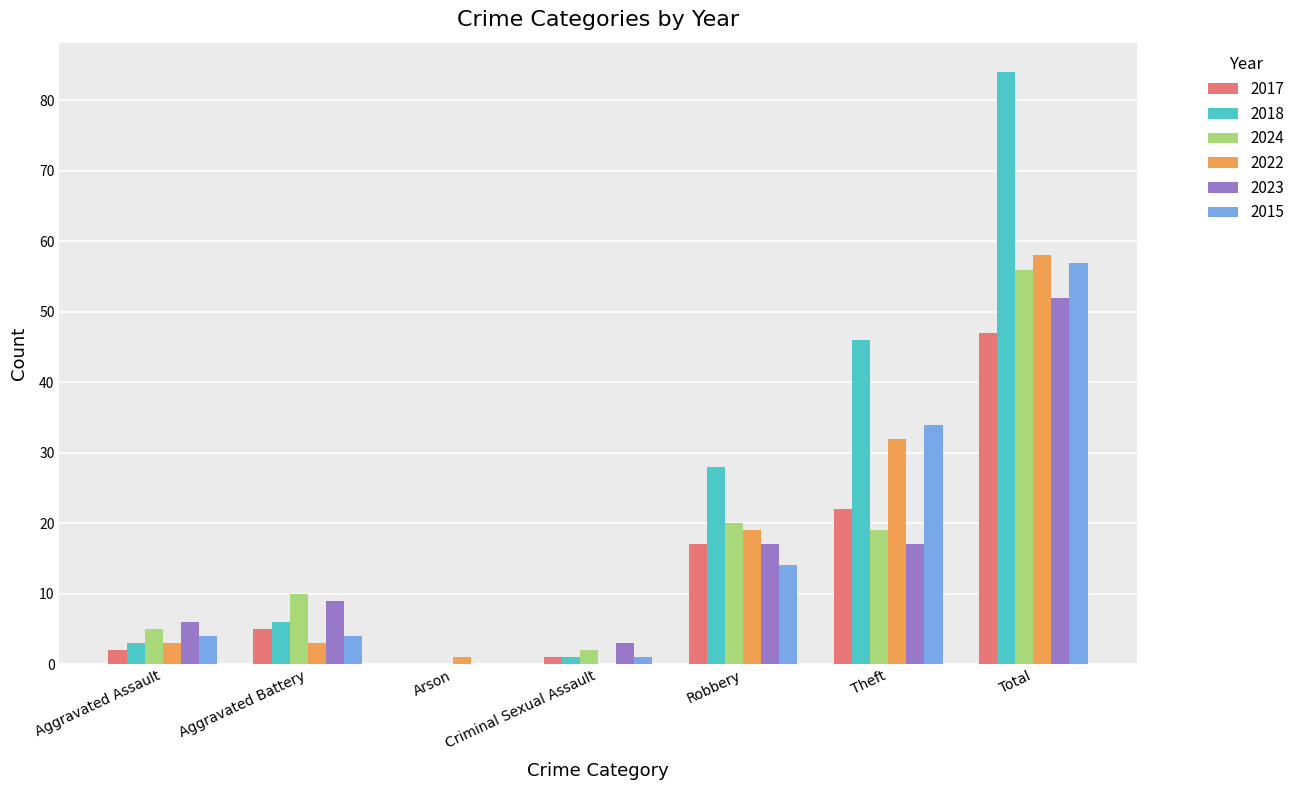

How many positive values does the 2022 series have?

6